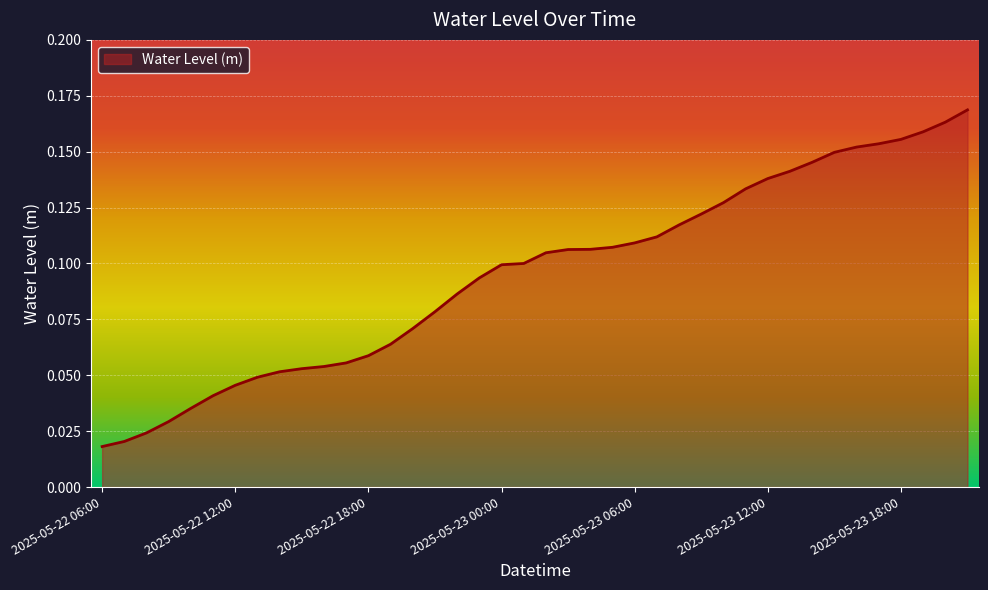

Reading left to right, extract all data points from this chart.

2025-05-22 06:00=0.0	2025-05-22 07:00=0.0	2025-05-22 08:00=0.0	2025-05-22 09:00=0.0	2025-05-22 10:00=0.0	2025-05-22 11:00=0.0	2025-05-22 12:00=0.0	2025-05-22 13:00=0.0	2025-05-22 14:00=0.1	2025-05-22 15:00=0.1	2025-05-22 16:00=0.1	2025-05-22 17:00=0.1	2025-05-22 18:00=0.1	2025-05-22 19:00=0.1	2025-05-22 20:00=0.1	2025-05-22 21:00=0.1	2025-05-22 22:00=0.1	2025-05-22 23:00=0.1	2025-05-23 00:00=0.1	2025-05-23 01:00=0.1	2025-05-23 02:00=0.1	2025-05-23 03:00=0.1	2025-05-23 04:00=0.1	2025-05-23 05:00=0.1	2025-05-23 06:00=0.1	2025-05-23 07:00=0.1	2025-05-23 08:00=0.1	2025-05-23 09:00=0.1	2025-05-23 10:00=0.1	2025-05-23 11:00=0.1	2025-05-23 12:00=0.1	2025-05-23 13:00=0.1	2025-05-23 14:00=0.1	2025-05-23 15:00=0.1	2025-05-23 16:00=0.2	2025-05-23 17:00=0.2	2025-05-23 18:00=0.2	2025-05-23 19:00=0.2	2025-05-23 20:00=0.2	2025-05-23 21:00=0.2